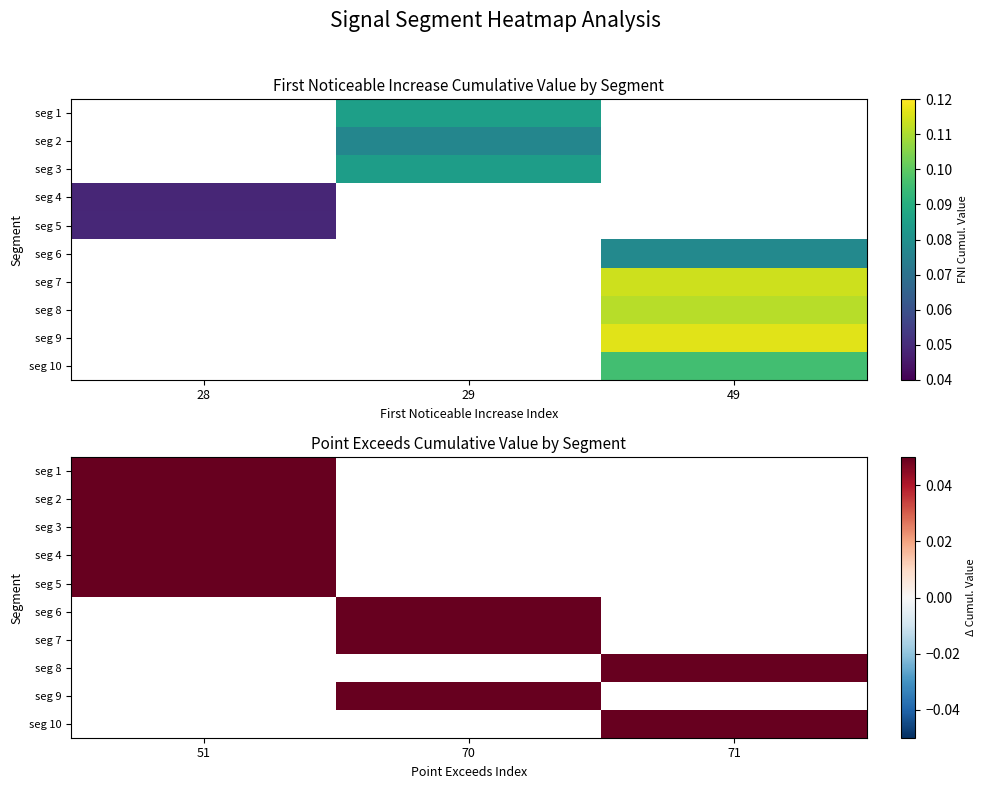

Is the value of seg 4 at 51 greater than the value of seg 7 at 71?

No